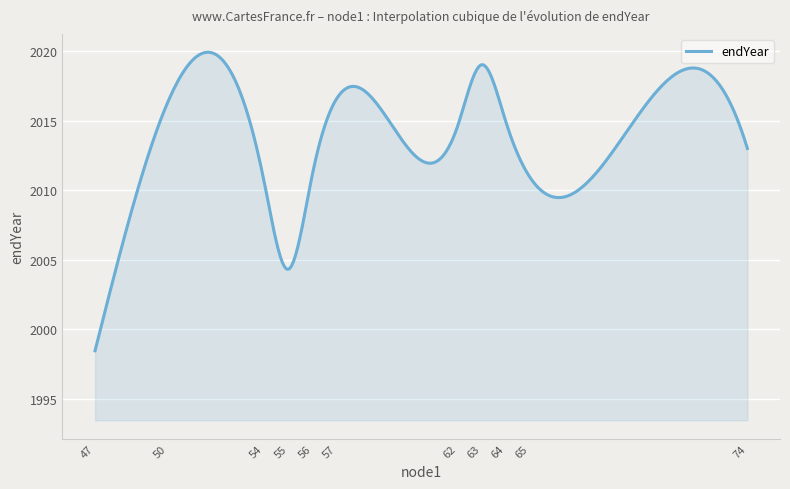

What is the greatest value displayed?

2019.9